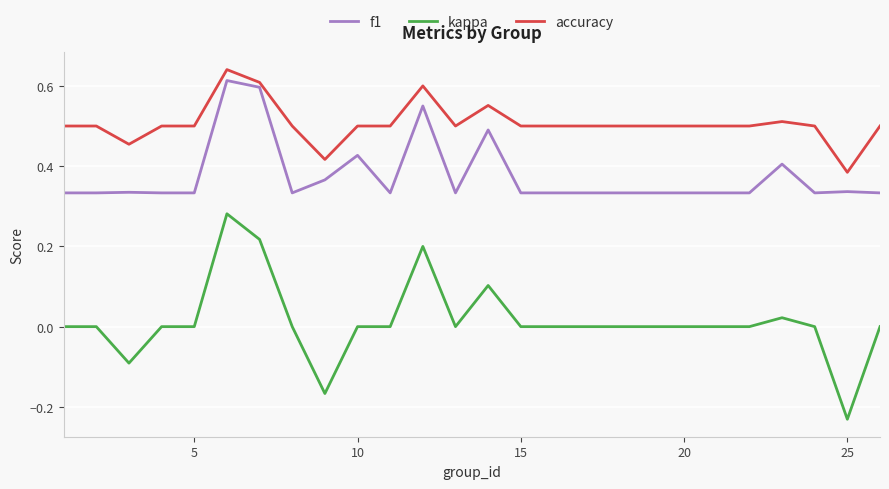

Which series has the widest spread of values?

kappa